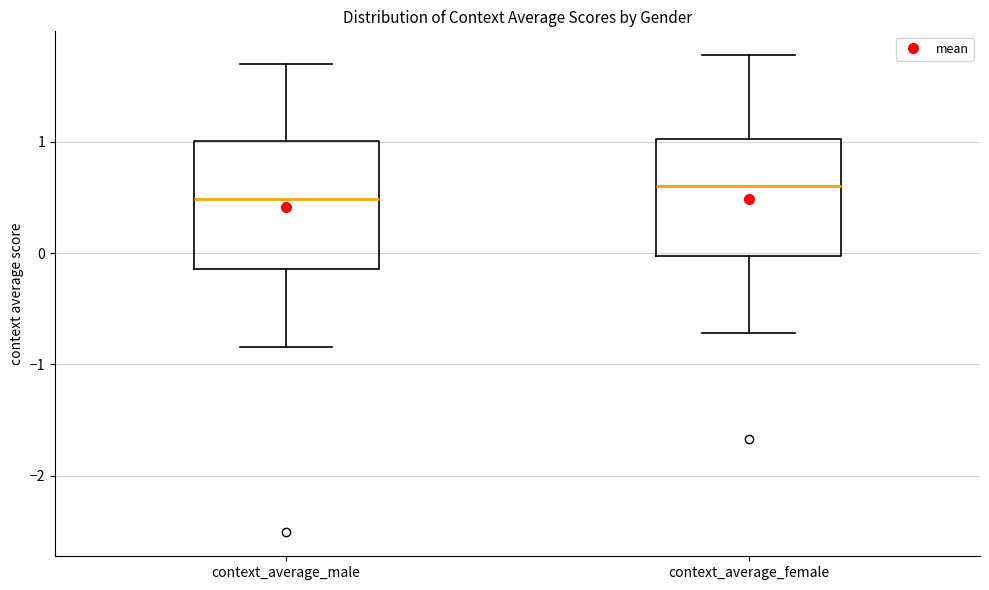

Which box has the lowest median line?

context_average_male